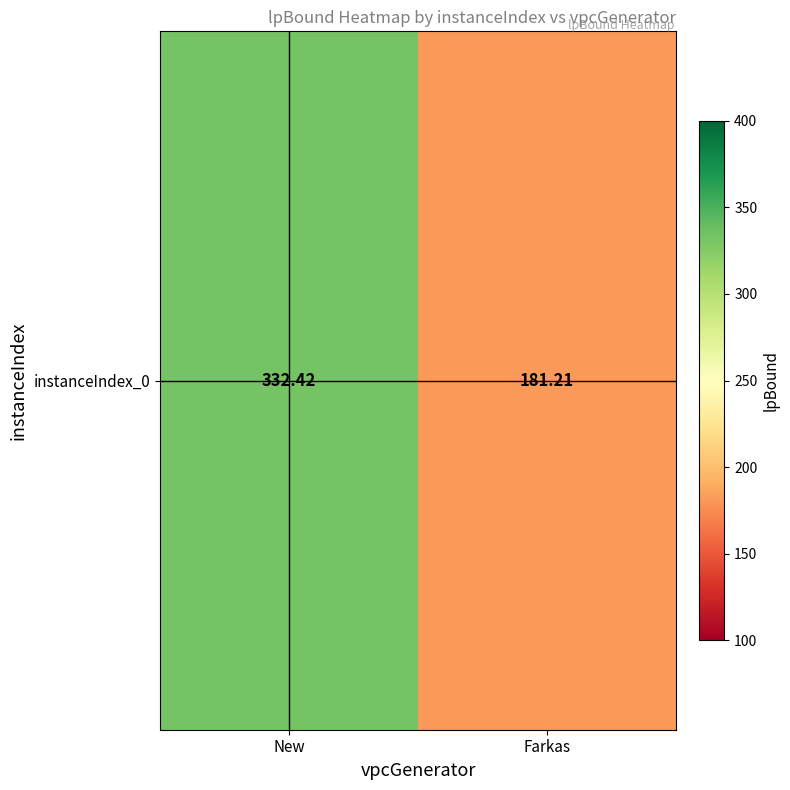

What is the average value?

256.8